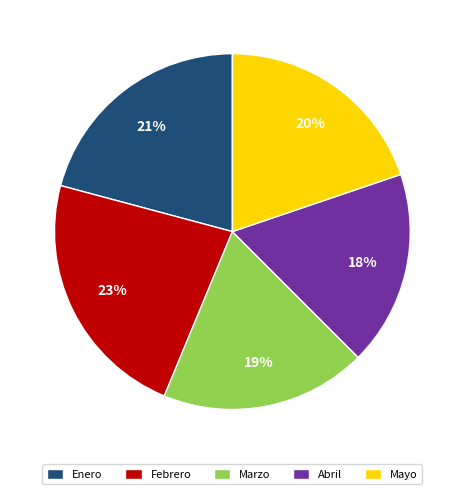

Which slice is the smallest?

Abril